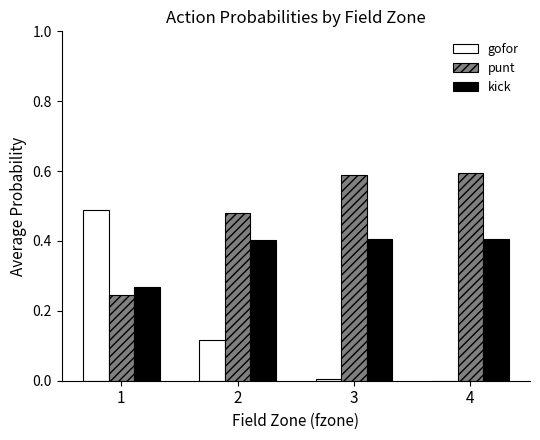

Which series has the largest total across all categories?

punt